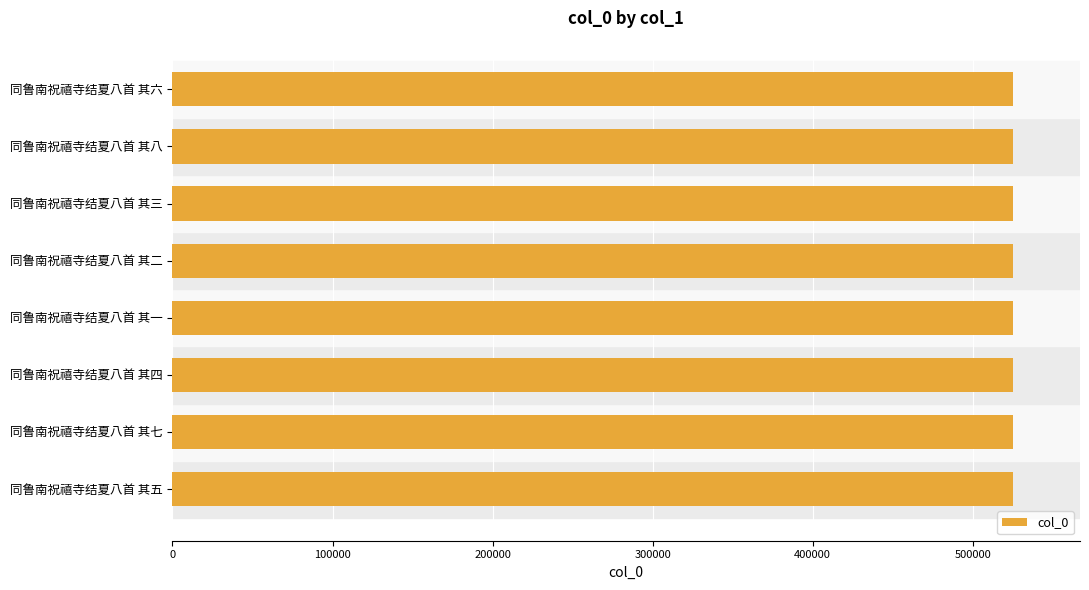

Read the value at 同鲁南祝禧寺结夏八首 其二.

524991